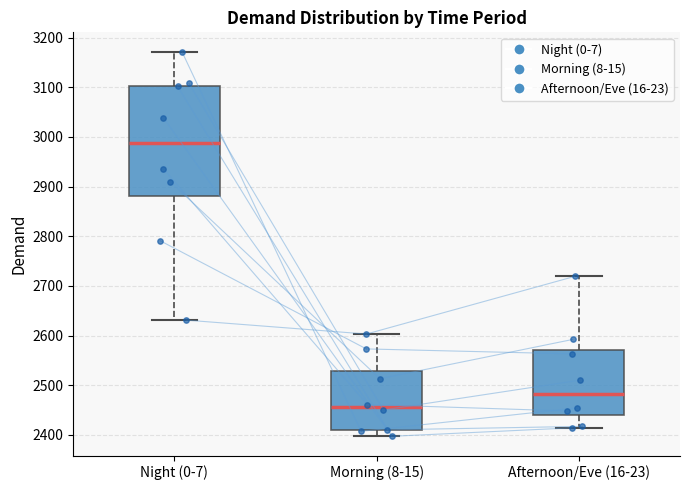

Reading left to right, read every box against the y-axis: the position of its median line, the range the box covers, and the ends of its whiskers. The values are not printed on the chart, so give them approximately, as read against the axis.

Night (0-7): median 2990, box 2880 to 3100, whiskers 2630 to 3170
Morning (8-15): median 2460, box 2410 to 2530, whiskers 2400 to 2600
Afternoon/Eve (16-23): median 2480, box 2440 to 2570, whiskers 2410 to 2720